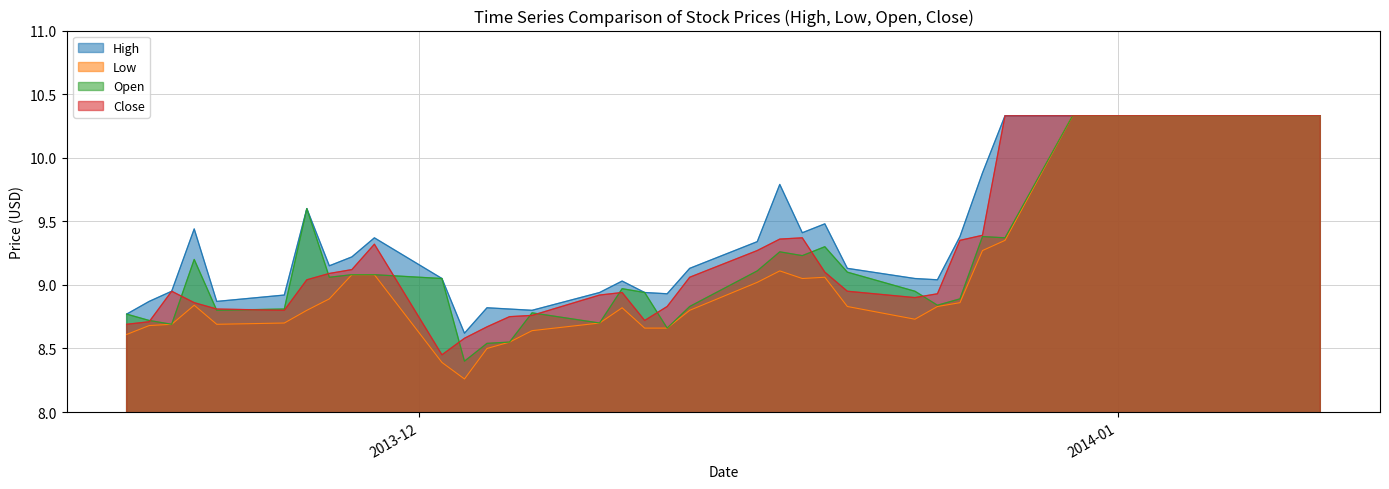

Which label corresponds to the largest value in the chart?

2014-01-10